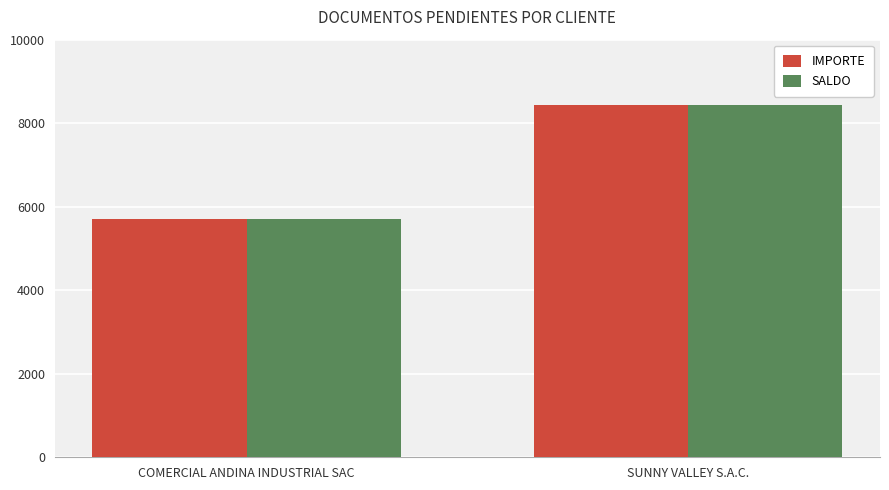

Reading left to right, extract all data points from this chart.

IMPORTE: COMERCIAL ANDINA INDUSTRIAL SAC=5713.4	SUNNY VALLEY S.A.C.=8445.1
SALDO: COMERCIAL ANDINA INDUSTRIAL SAC=5713.4	SUNNY VALLEY S.A.C.=8445.1